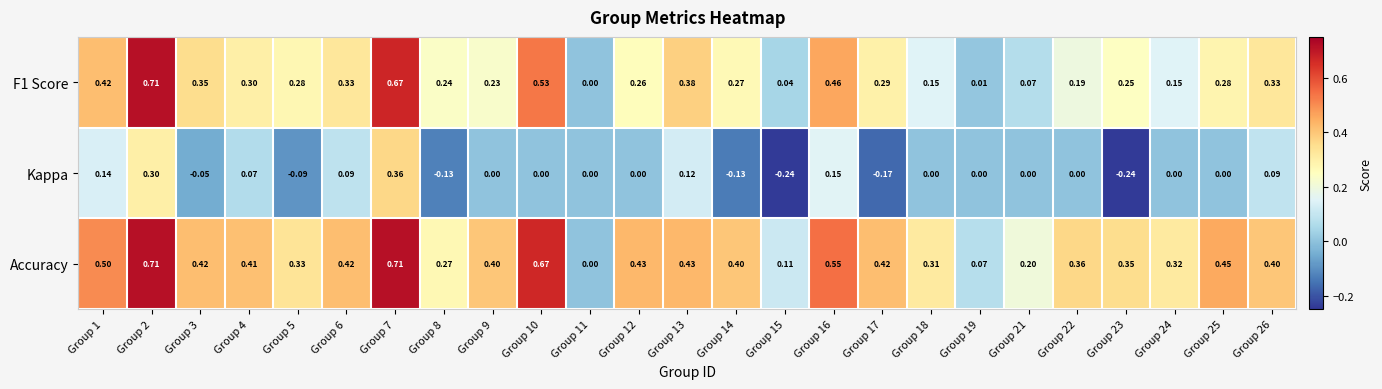

Between Group 10 and Group 13, which series saw the biggest shift?

Accuracy